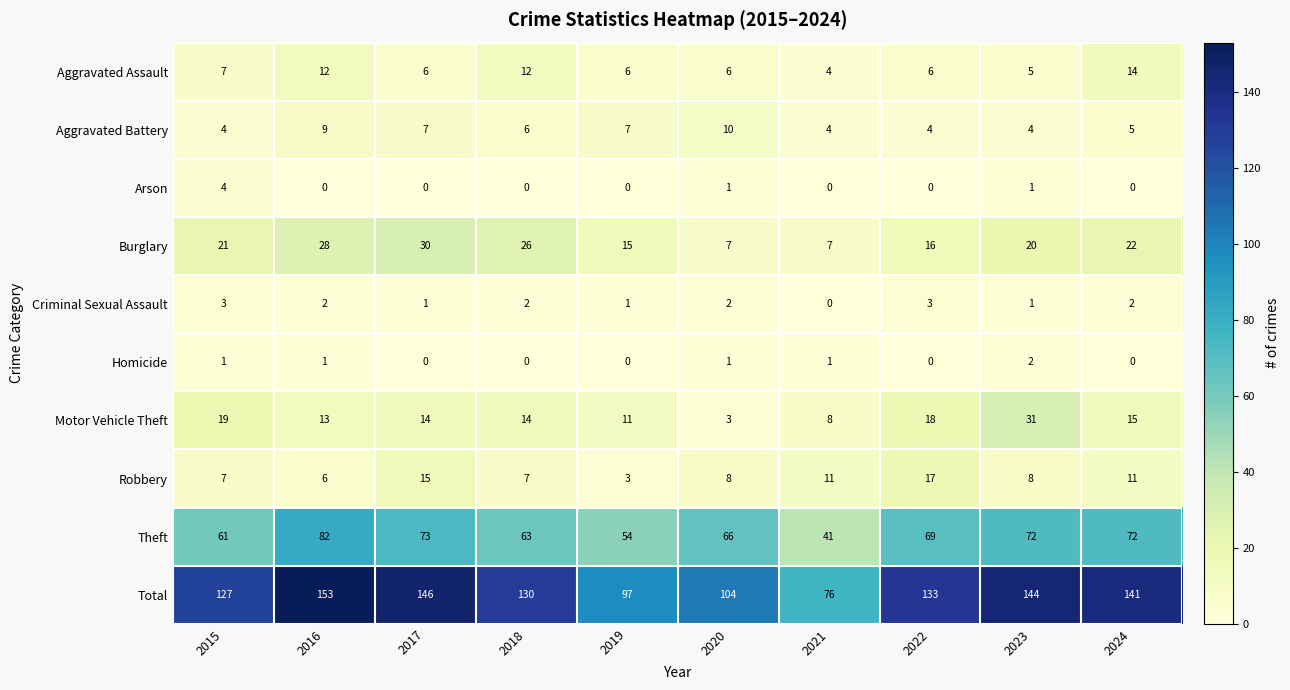

The value of Burglary at 2019 is 4. True or false?

False